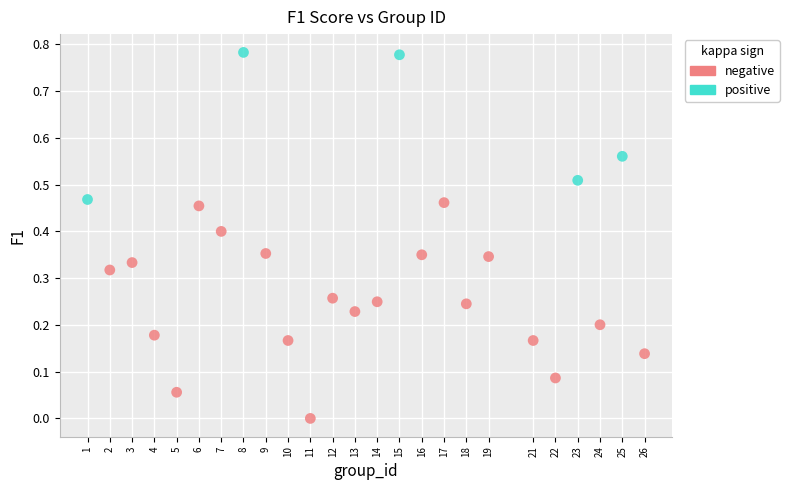

Which series reaches the maximum Y coordinate?

positive